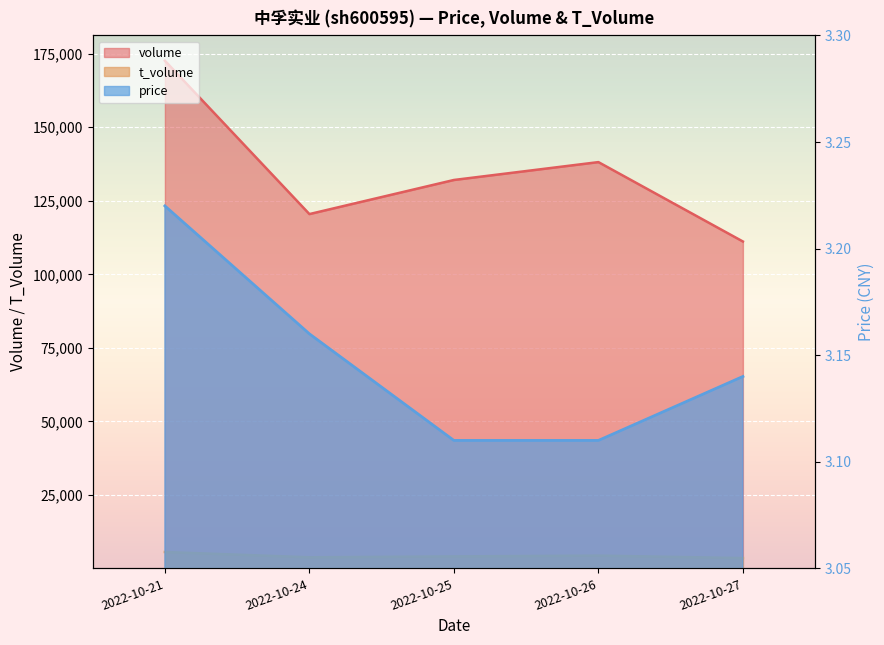

True or false: t_volume and volume intersect in this chart.

False